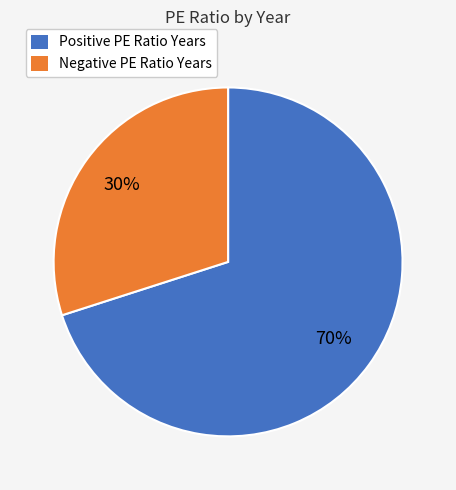

Which slice is the largest?

Positive PE Ratio Years